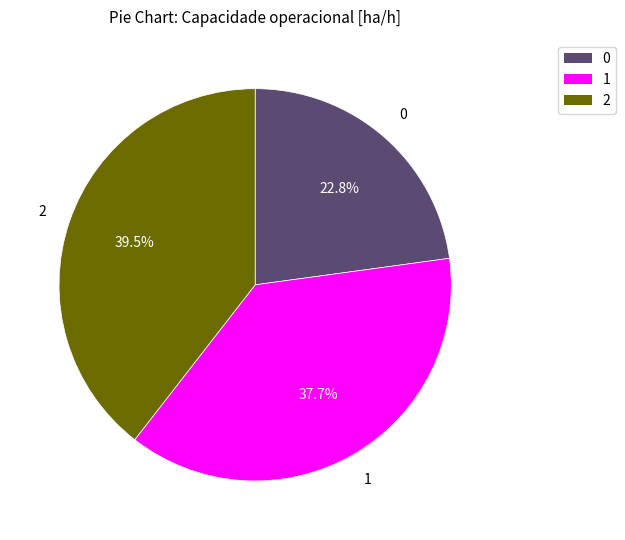

Approximately how many times larger is the value at 2 compared to 1?

1.0